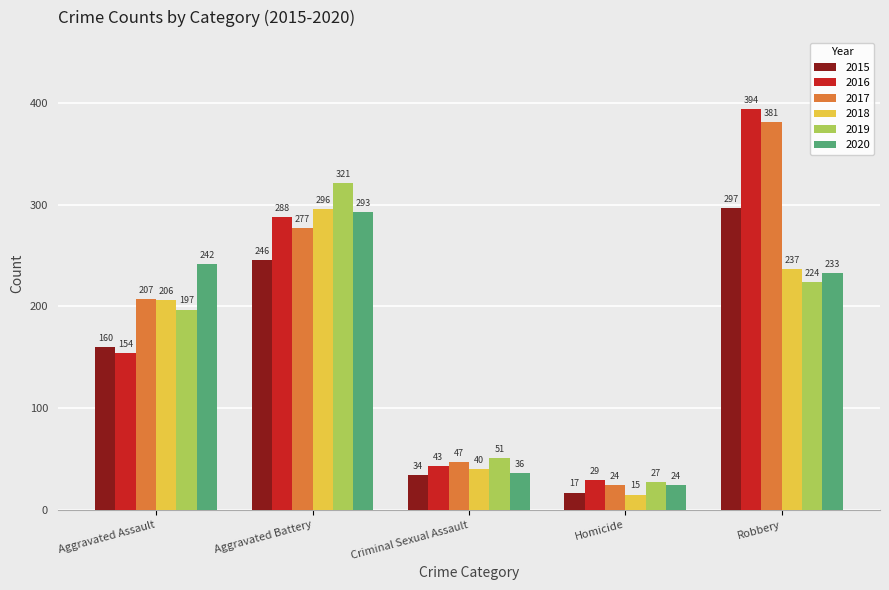

Reading right to left, what are all the values shown in this chart?

2015: 297	17	34	246	160
2016: 394	29	43	288	154
2017: 381	24	47	277	207
2018: 237	15	40	296	206
2019: 224	27	51	321	197
2020: 233	24	36	293	242